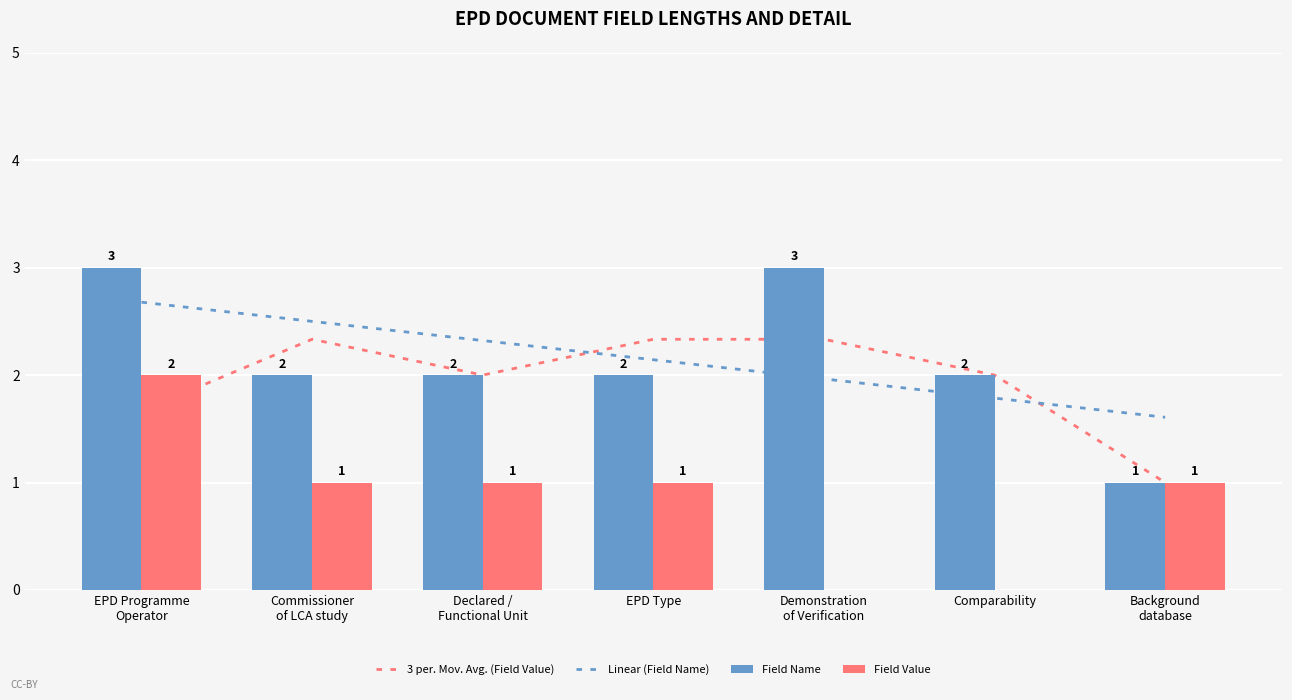

What position from the right is Commissioner
of LCA study?

6